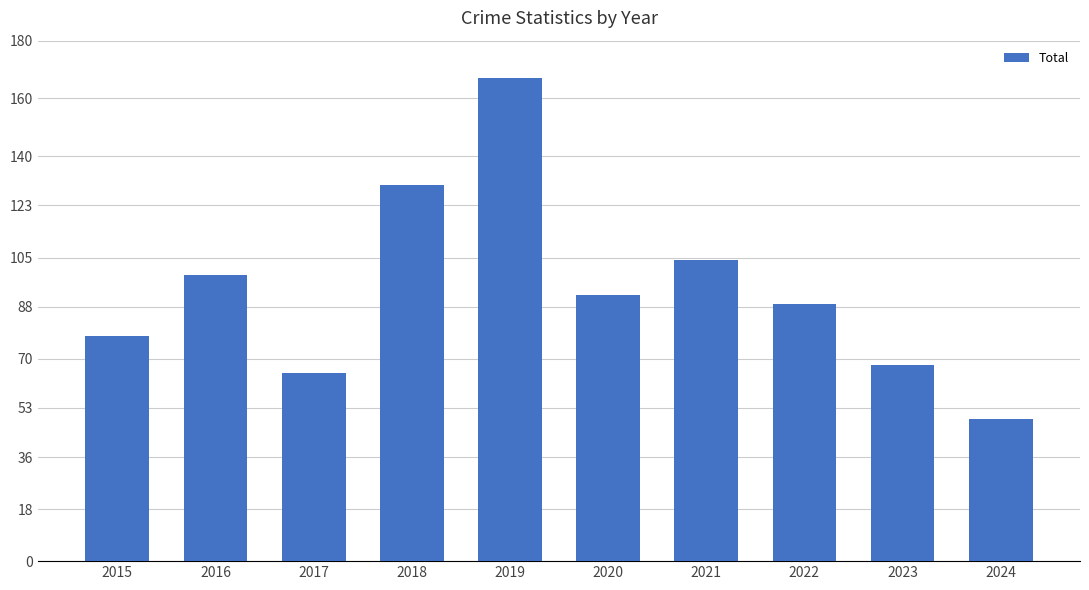

Rank the categories by value from lowest to highest.

2024, 2017, 2023, 2015, 2022, 2020, 2016, 2021, 2018, 2019